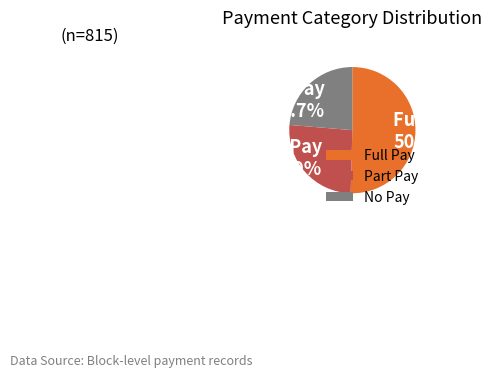

What is the ratio of the value at No Pay to the value at Full Pay?

0.5